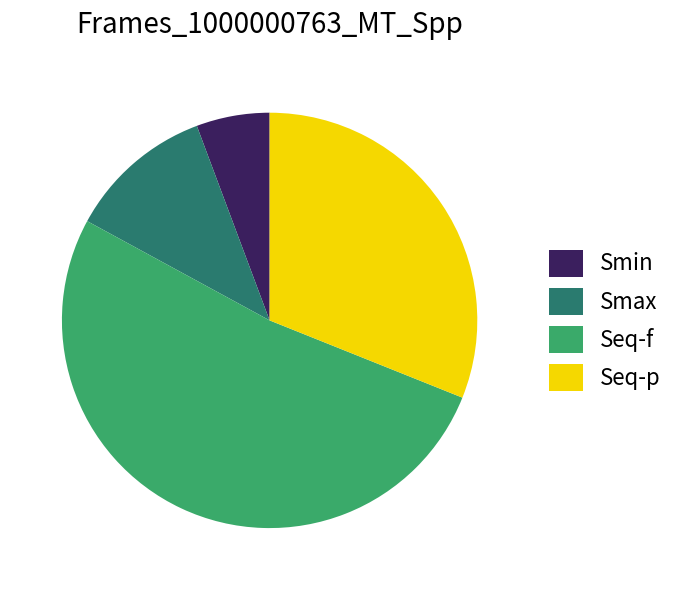

Is it true that Smax is 18% of the pie?

False